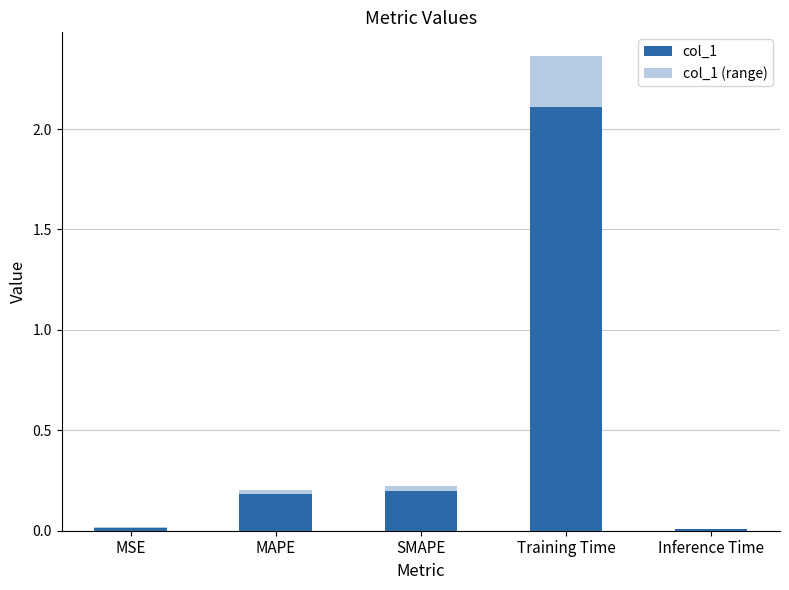

Is the value of col_1 (range) at Inference Time greater than the value of col_1 at MSE?

No